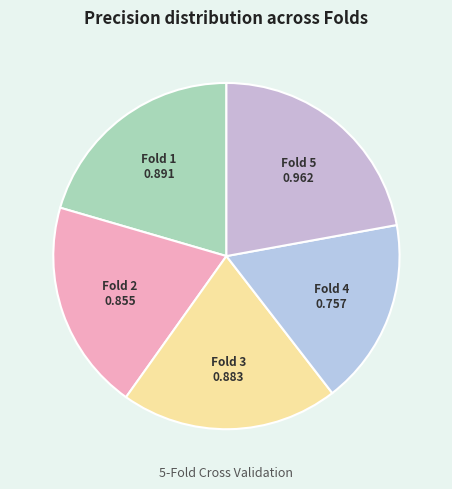

Which slice is the largest?

Fold 5